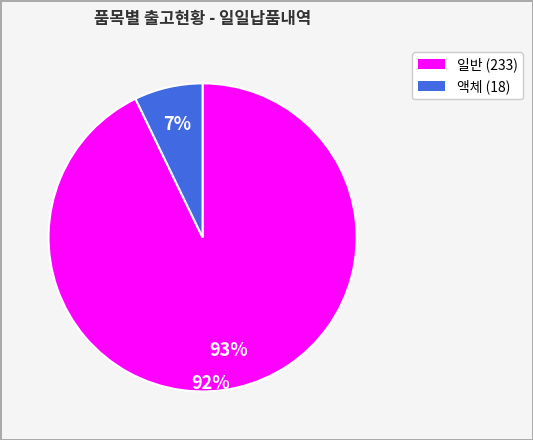

To the nearest percent, what is the average slice percentage?

50%